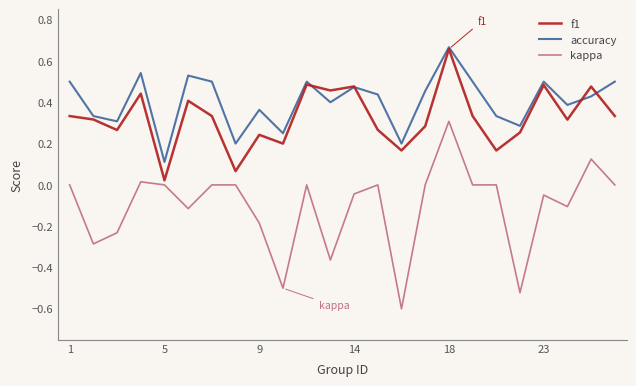

True or false: kappa and accuracy cross at least once.

False